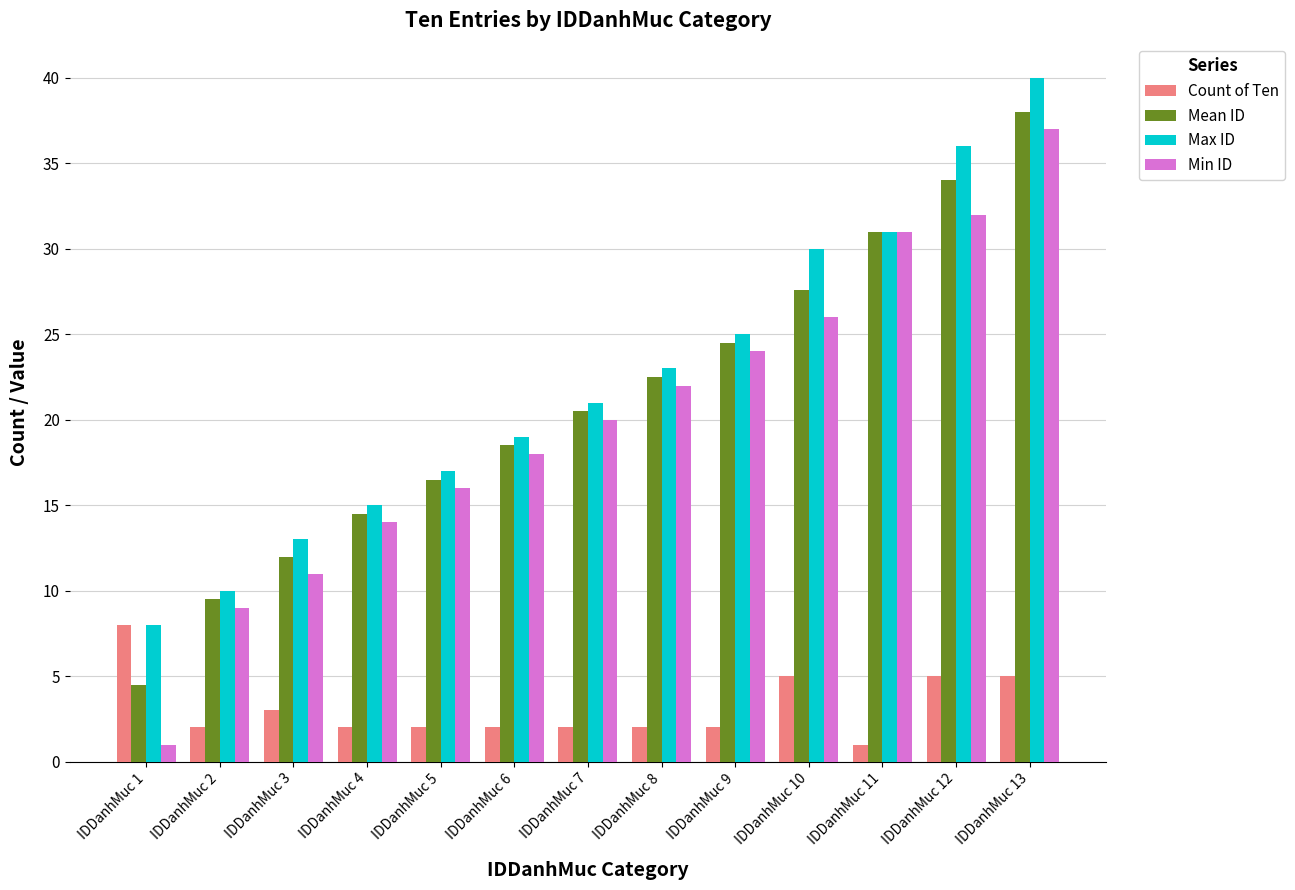

At which label does Count of Ten reach its peak?

IDDanhMuc 1